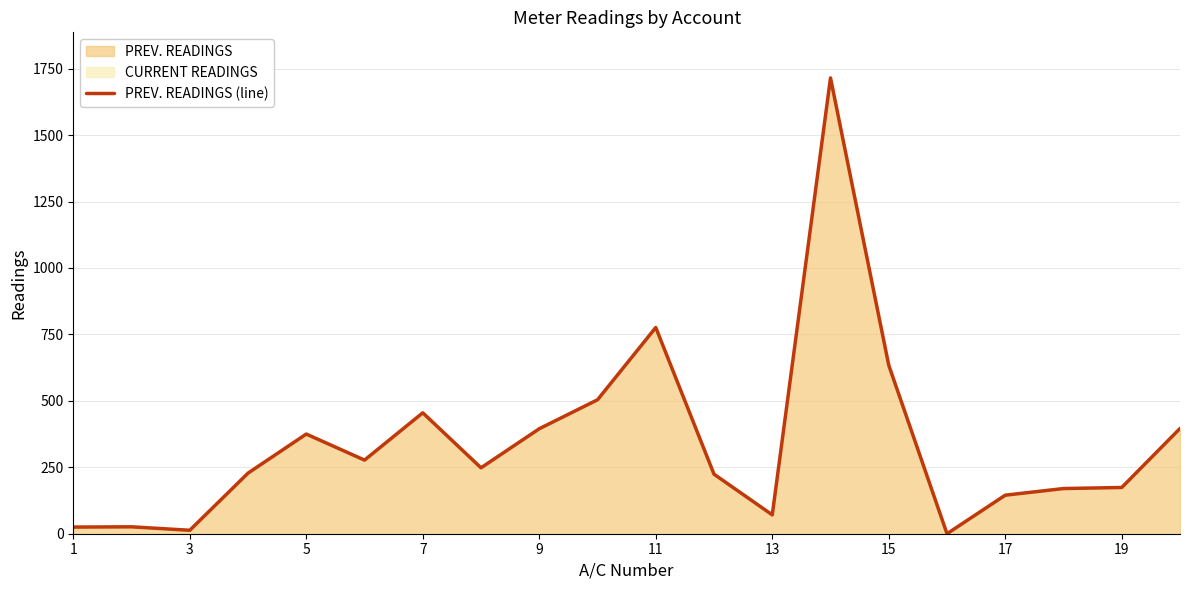

How many data points are less than 248?

10